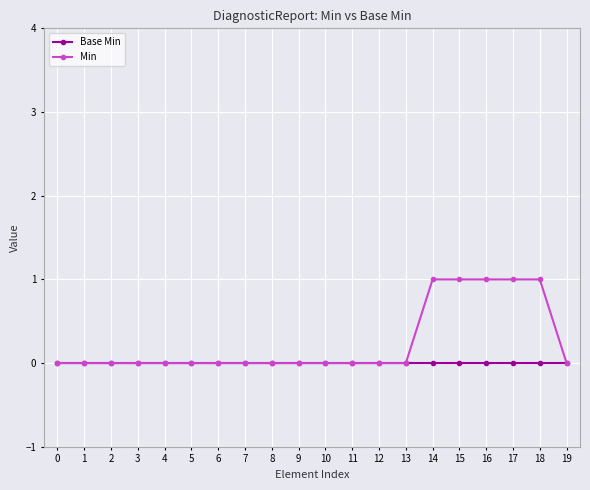

Which series has the largest total across all categories?

Min